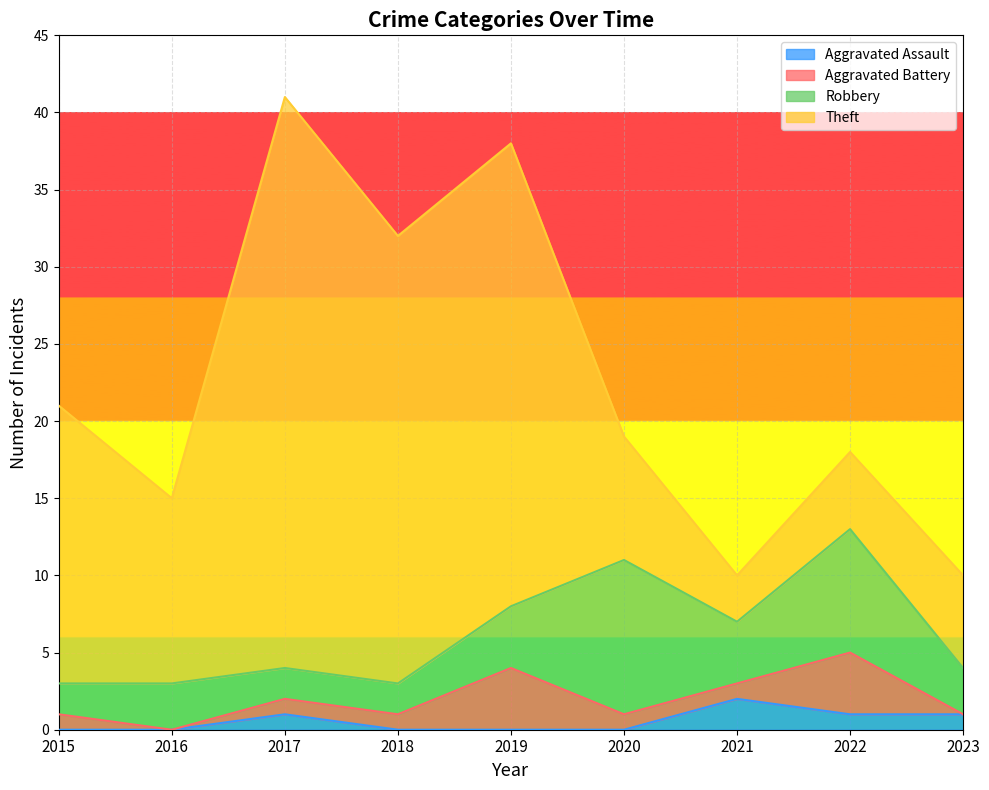

In Robbery, how many points are higher than both neighbors (excluding endpoints)?

3